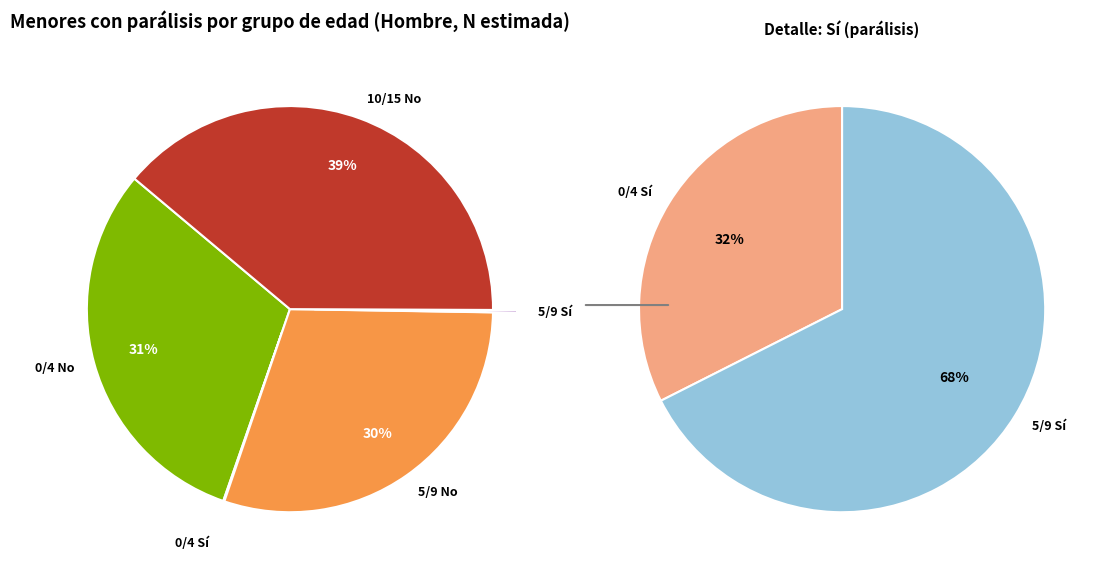

How many slices are in this pie chart?

6